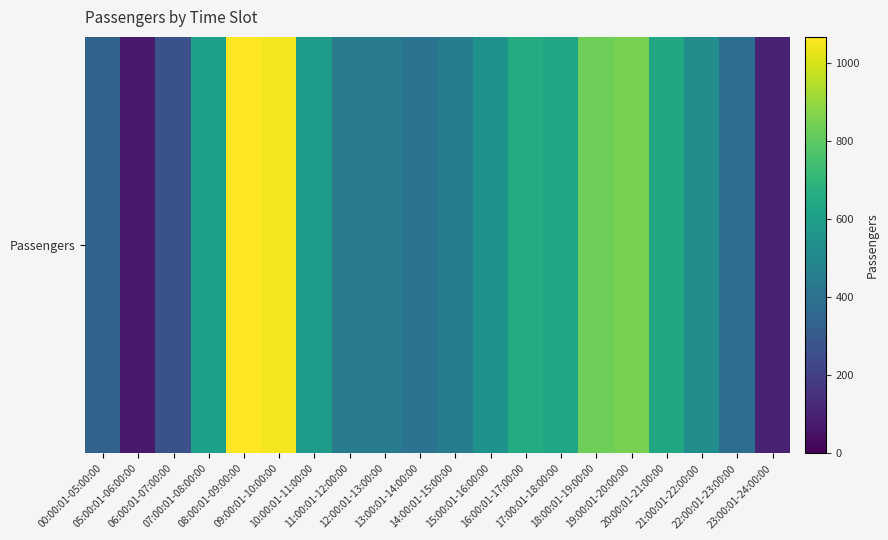

Reading right to left, extract all data points from this chart.

103	387	524	640	849	832	629	657	548	449	406	435	443	591	1046	1066	603	266	79	341